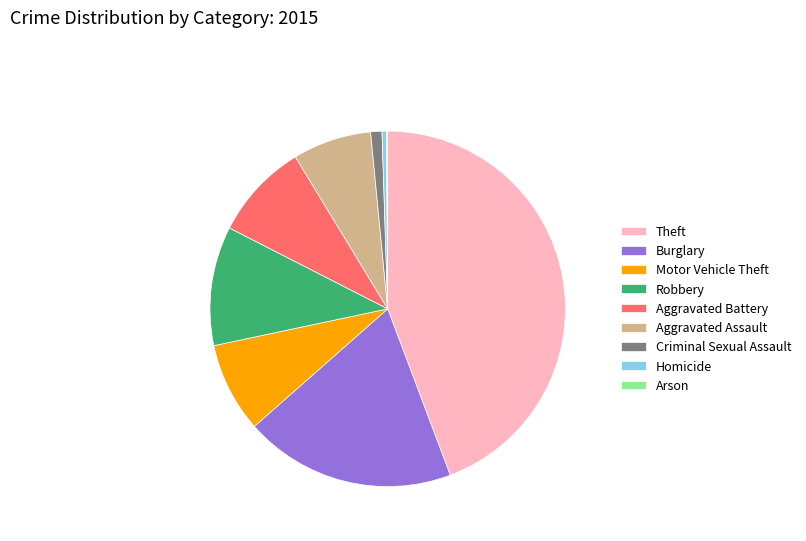

Which has a higher value, Criminal Sexual Assault or Burglary?

Burglary